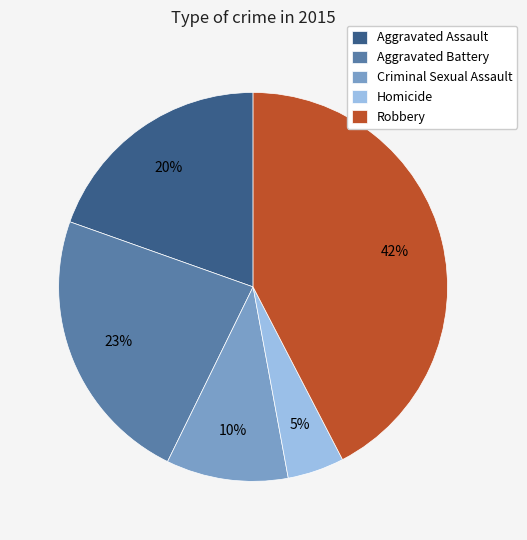

Approximately how many times larger is the value at Robbery compared to Criminal Sexual Assault?

4.2